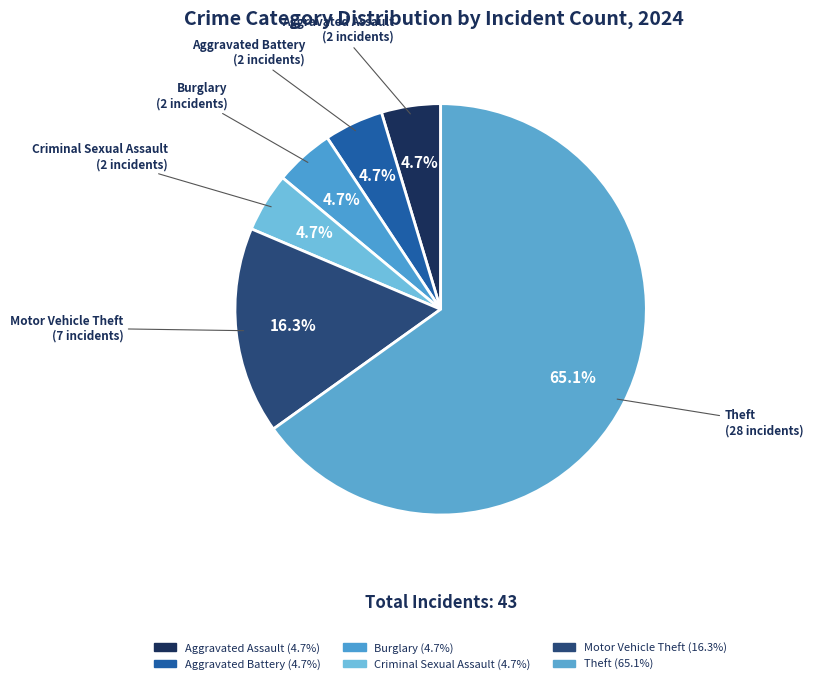

How many segments does this pie chart have?

6